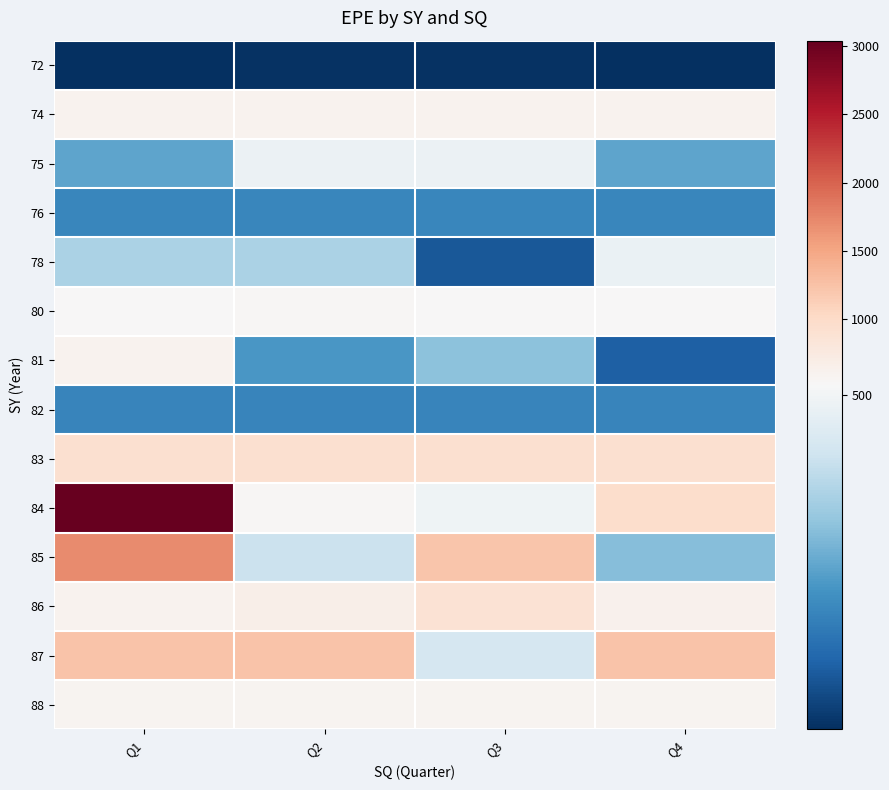

What is the spread (max minus min) of values at Q4?

1217.7